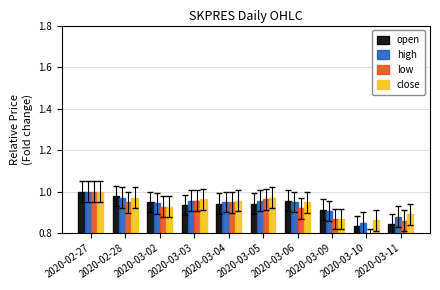

Between 2020-03-05 and 2020-02-28, which is larger?

2020-02-28